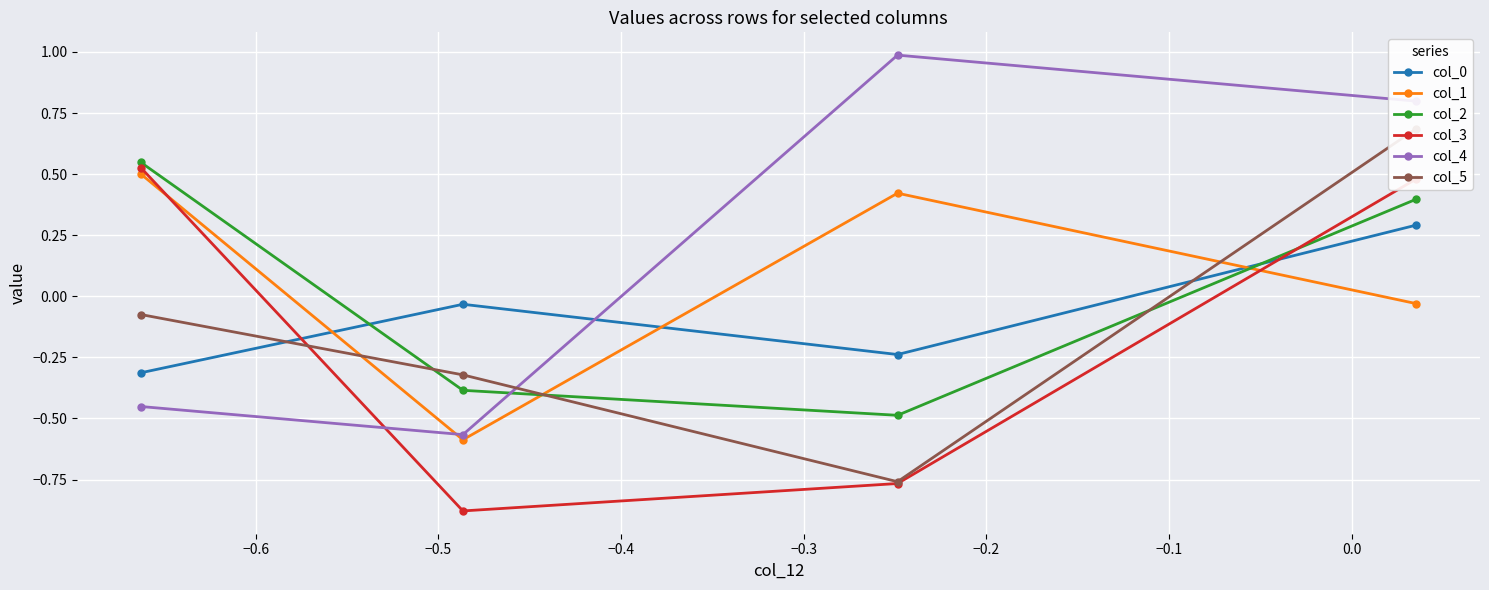

Between −0.5 and −0.4, which series saw the biggest shift?

col_3